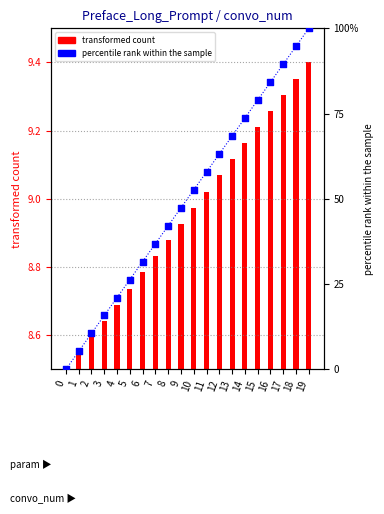

What is the change in value from 4 to 8?

+21.1